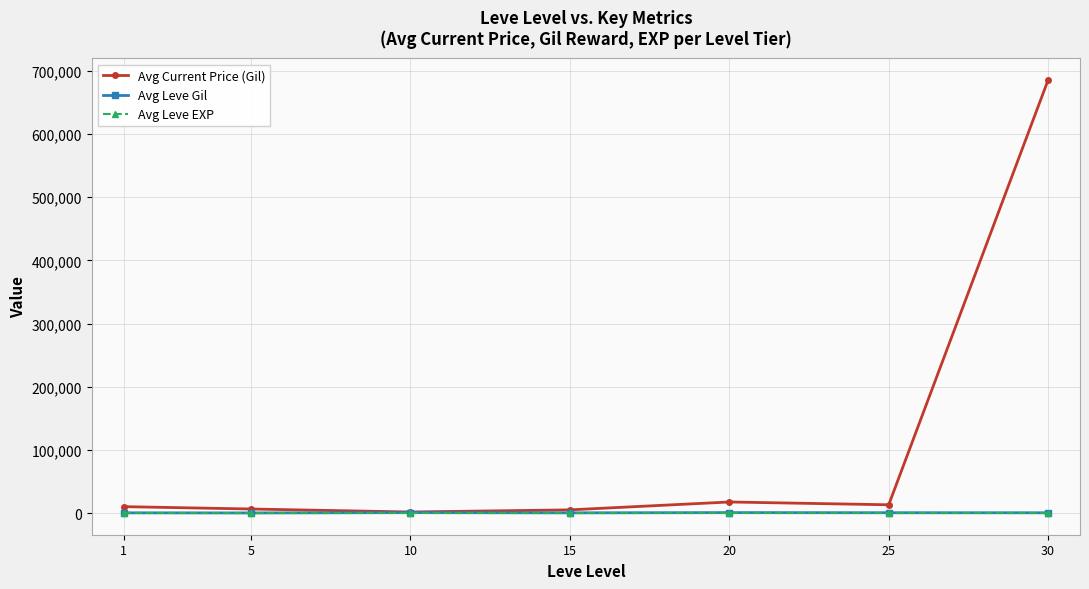

Which series has the largest total across all categories?

Avg Current Price (Gil)